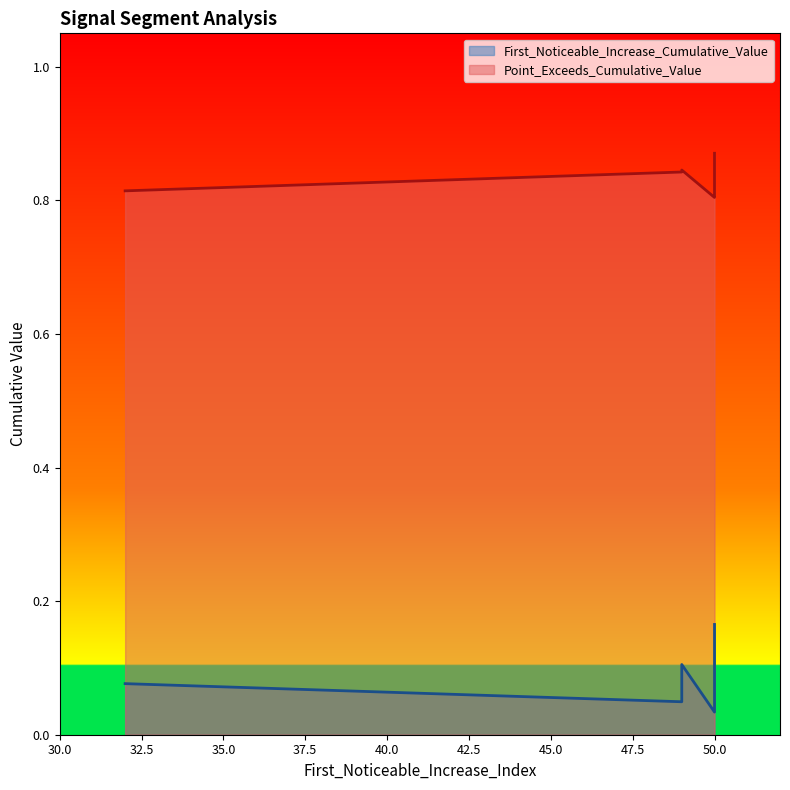

Reading right to left, what are all the values shown in this chart?

First_Noticeable_Increase_Cumulative_Value: 50=0.1	50=0.1	49=0.1	50=0.2	50=0.1	50=0.1	50=0.0	49=0.0	32=0.1	50=0.1
Point_Exceeds_Cumulative_Value: 50=0.8	50=0.8	49=0.8	50=0.8	50=0.8	50=0.9	50=0.8	49=0.8	32=0.8	50=0.8